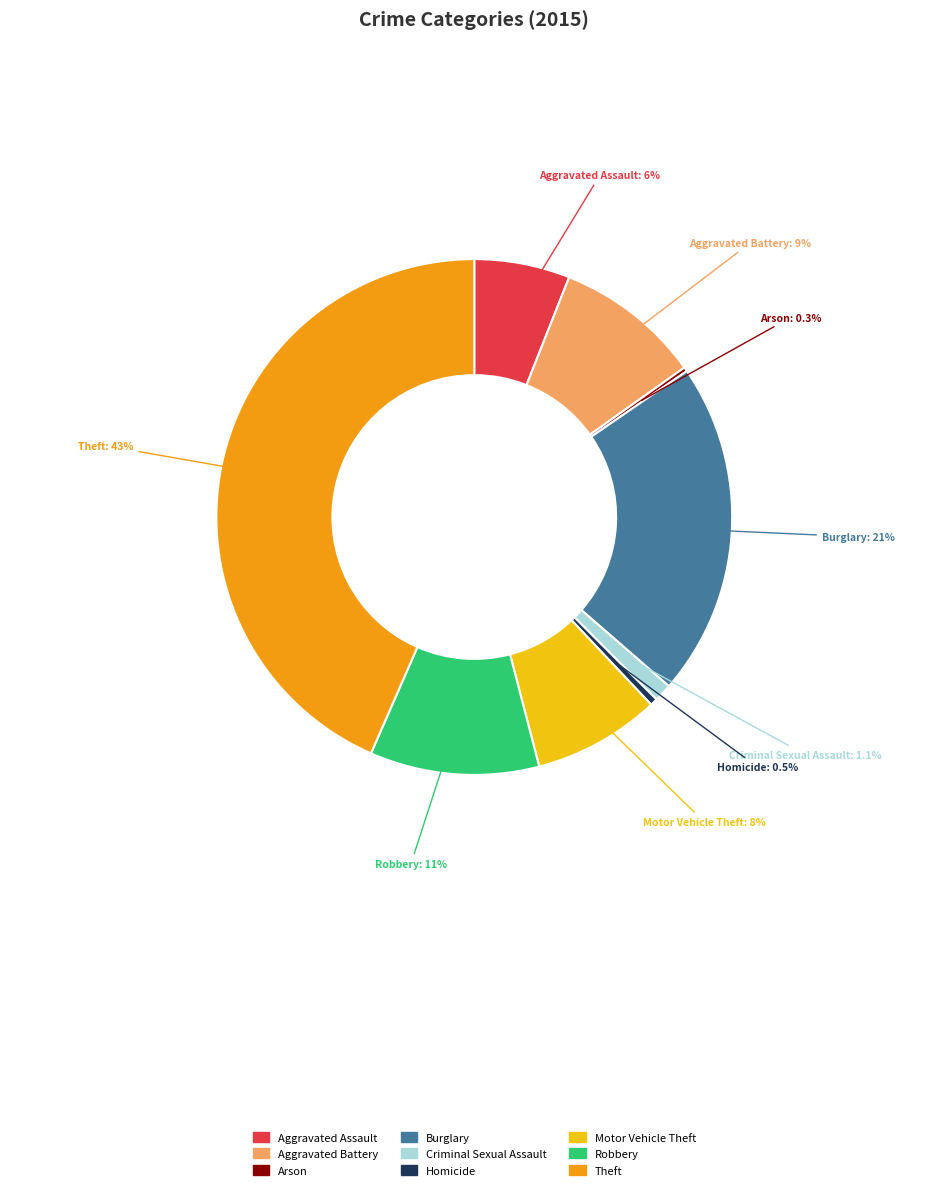

Which has a higher value, Aggravated Assault or Homicide?

Aggravated Assault